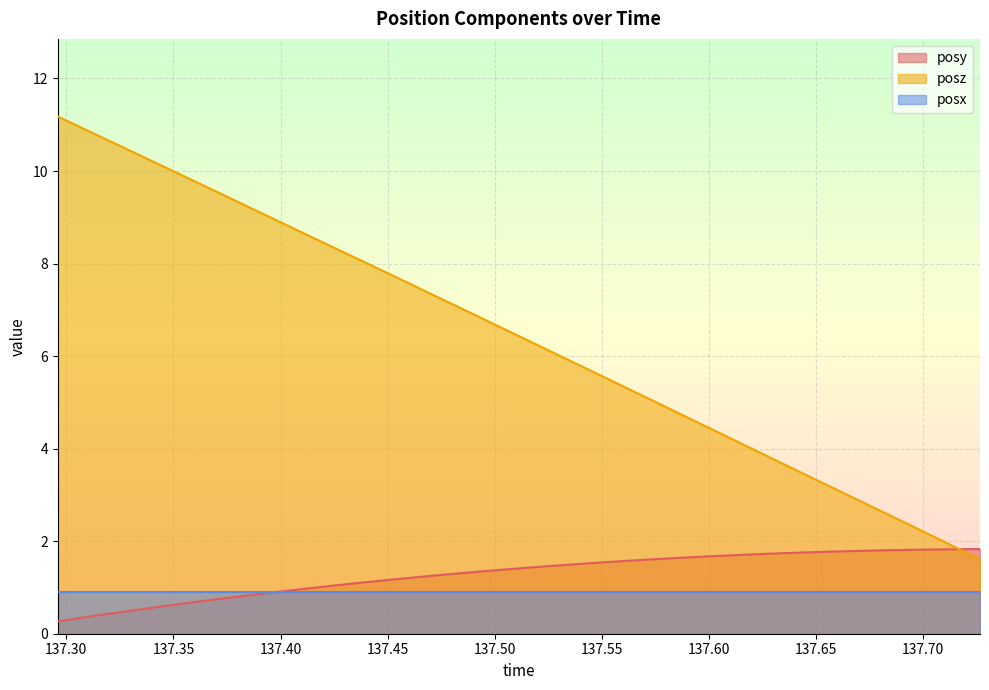

What is the highest value of the posz series?

11.2